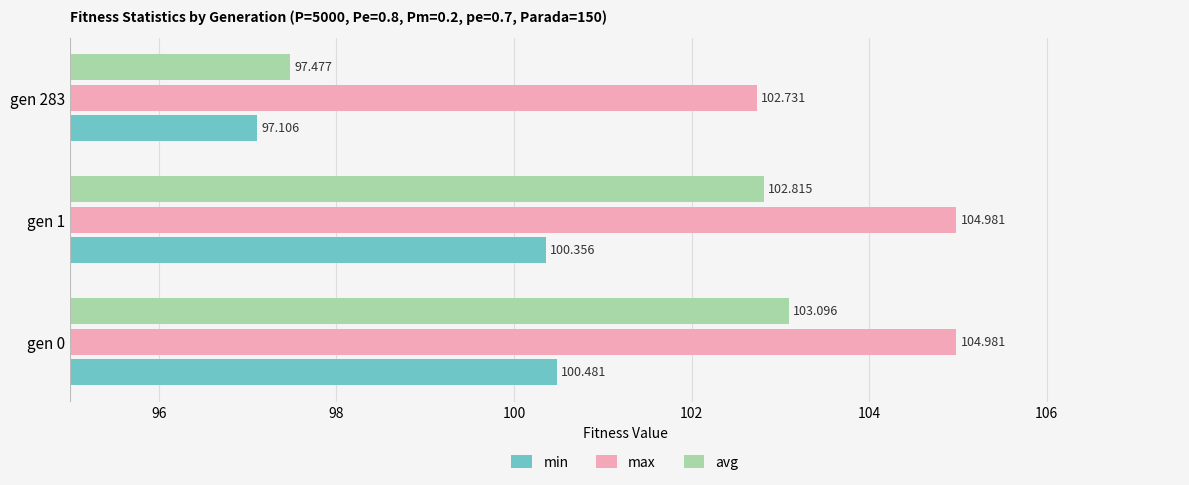

Rank the series by their maximum value, from highest to lowest.

max, avg, min